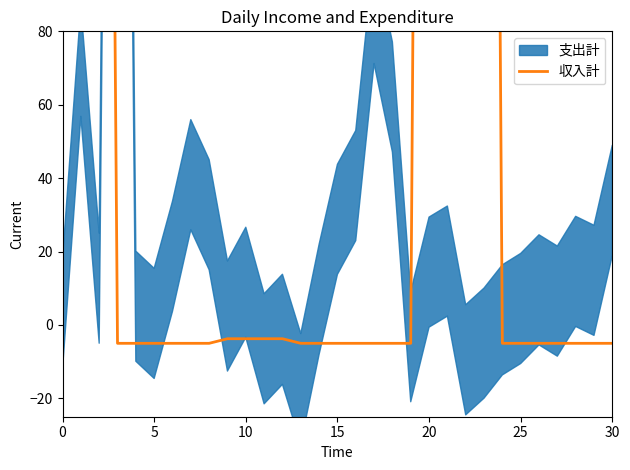

Count the number of categories in the chart.

31